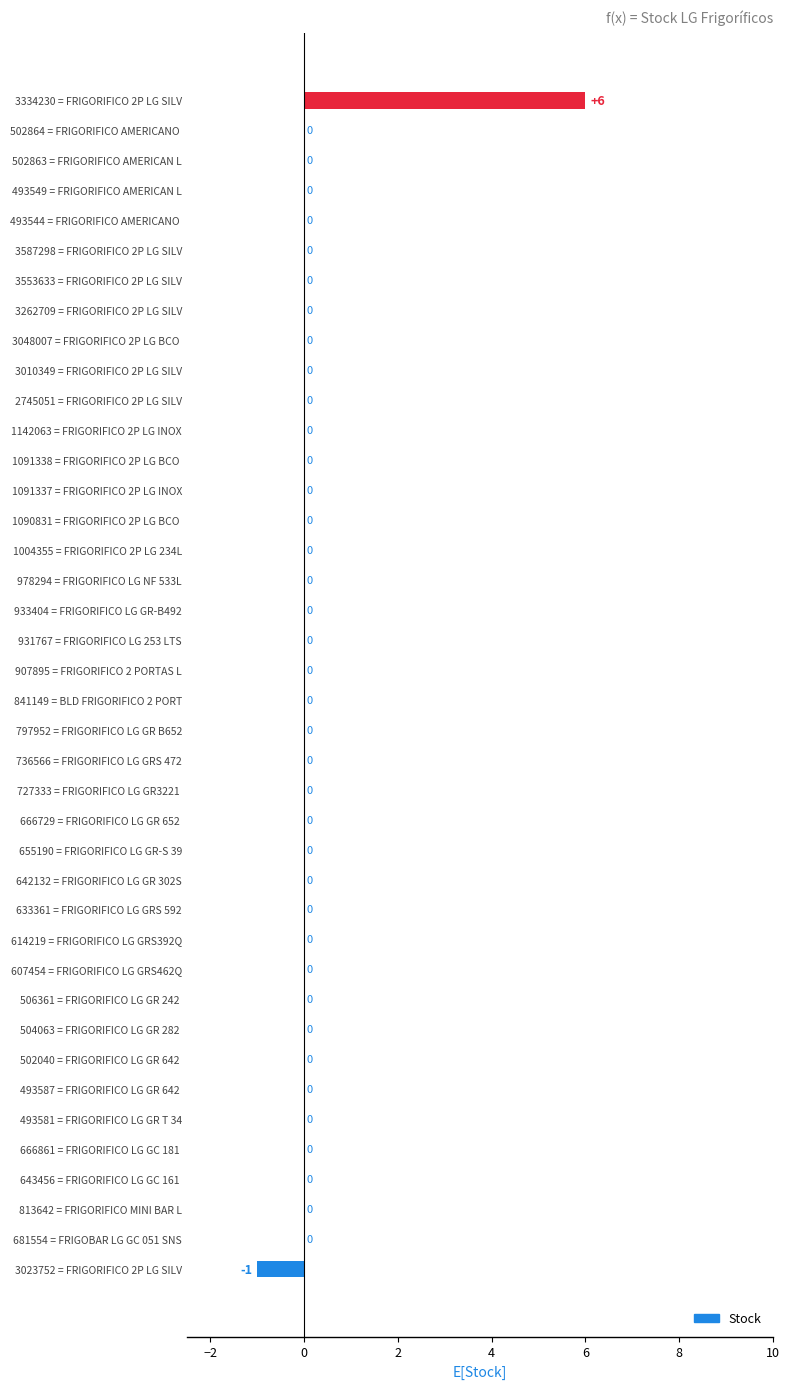

Count the number of data series in this chart.

1